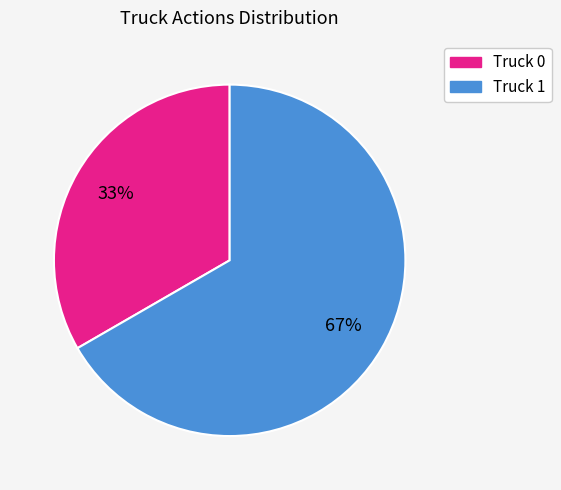

What is the largest slice in the pie chart?

Truck 1